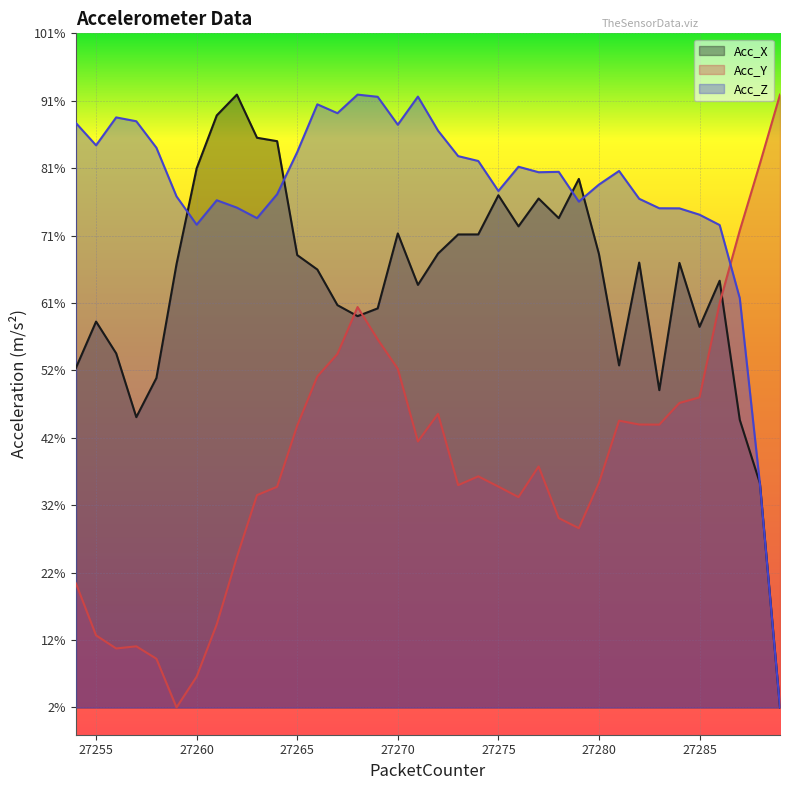

True or false: Acc_X has a value of 15.3 at 27262.

False